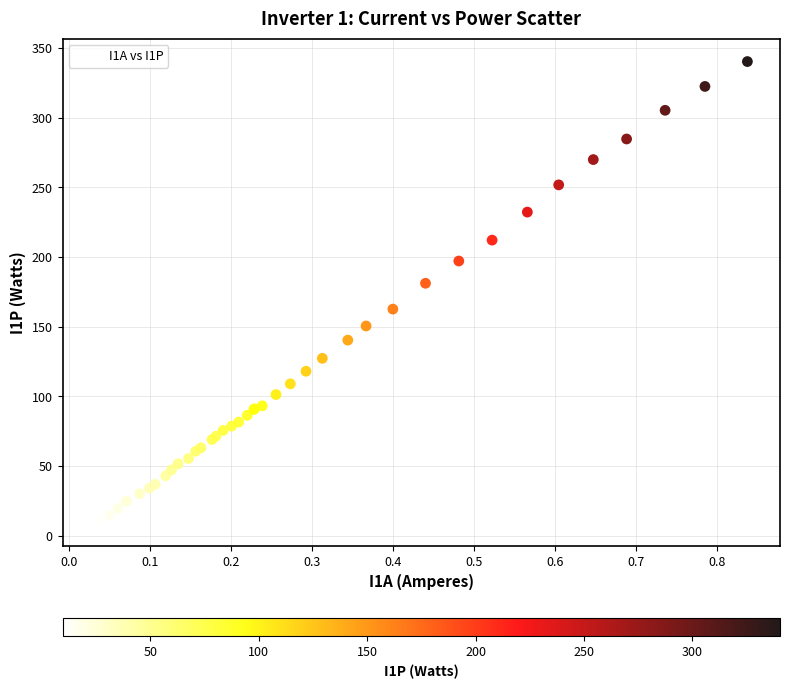

What Y value in the scatter plot is closest to 174?

181.2